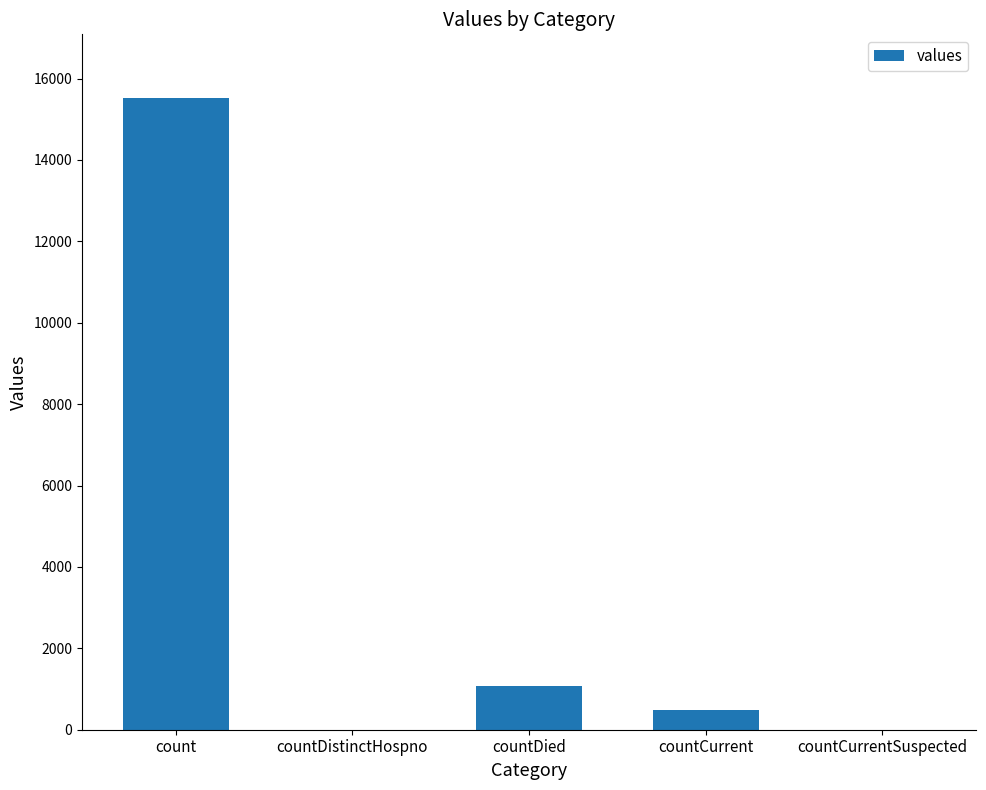

What is the greatest value displayed?

15532